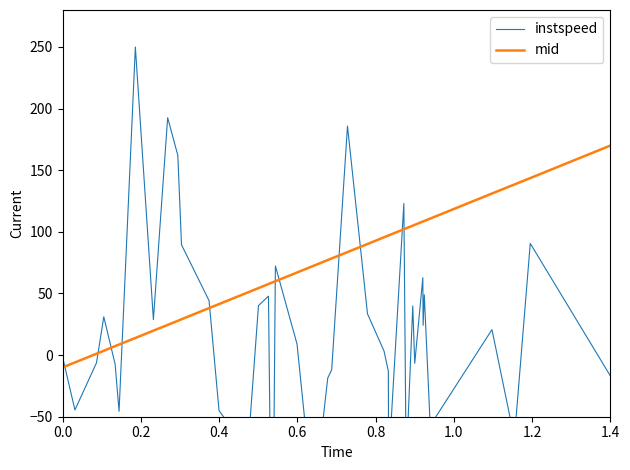

What is the minimum value for mid?

-10.0